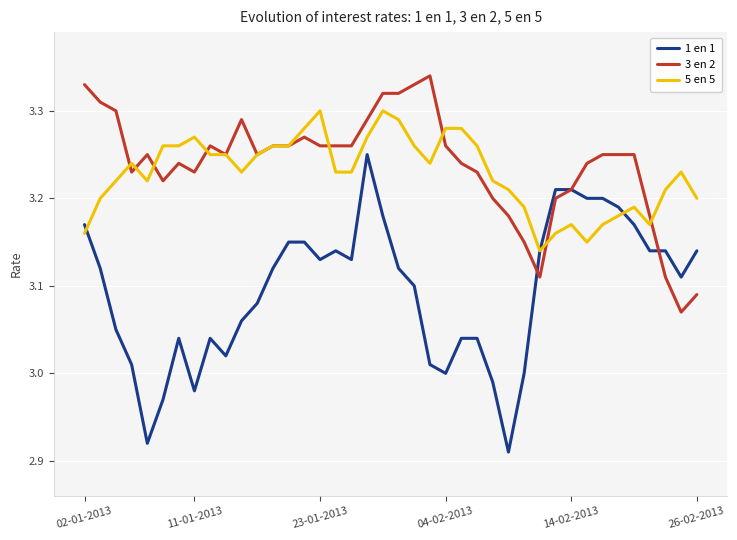

Which series has the largest range (max minus min)?

1 en 1